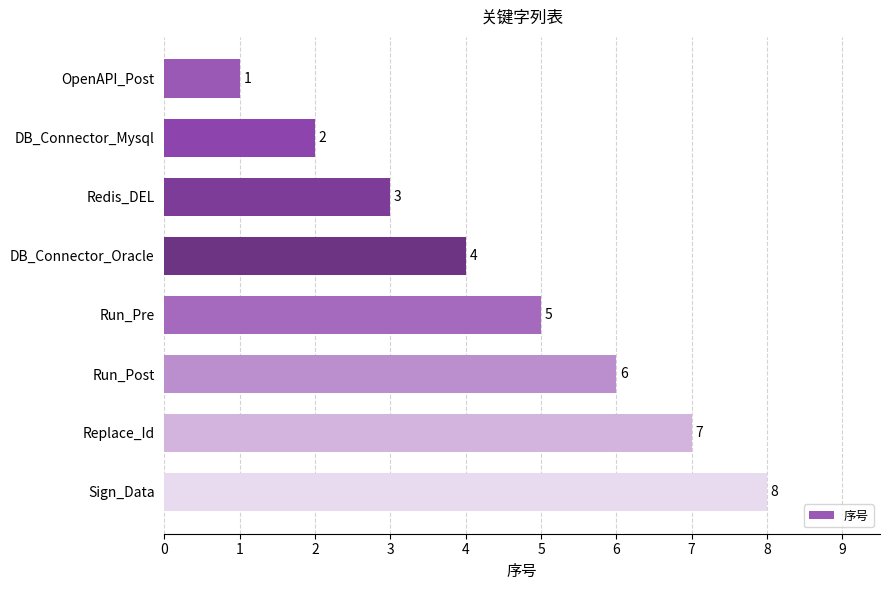

What is the sum of all values?

36